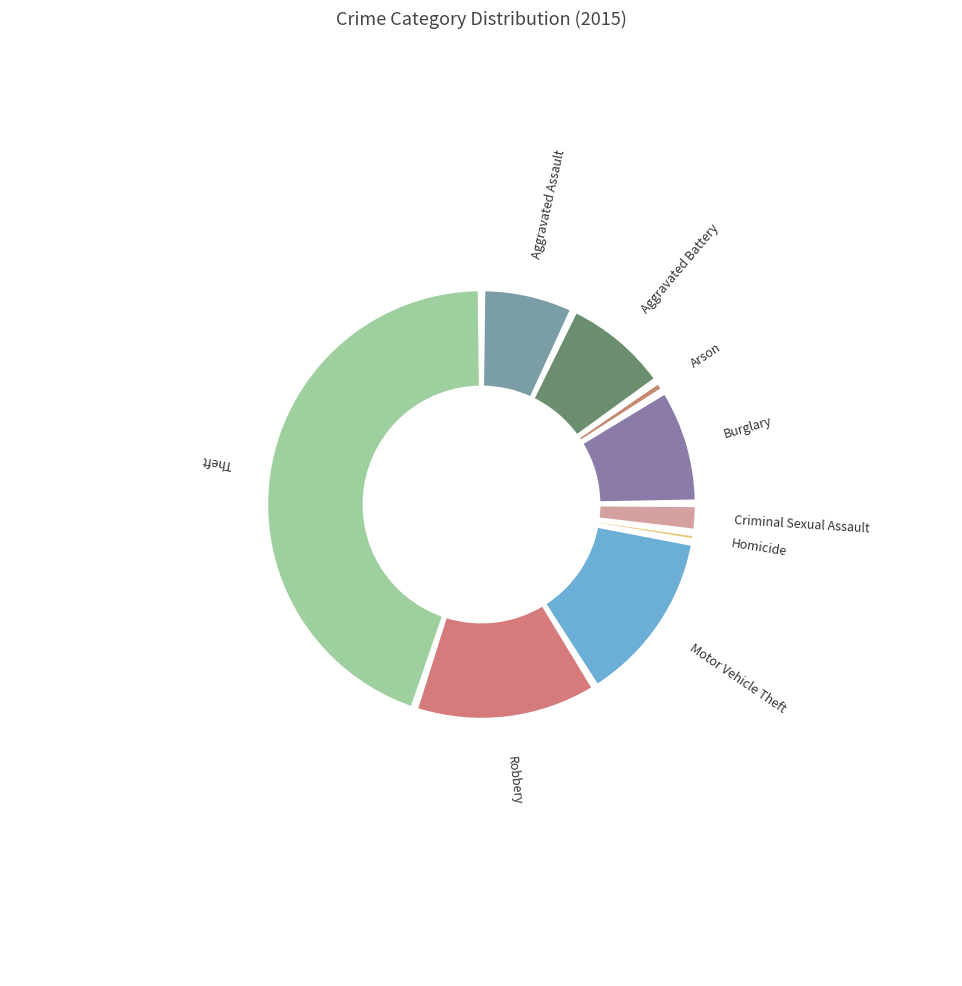

To the nearest percent, what is the combined percentage of Burglary and Robbery?

23%